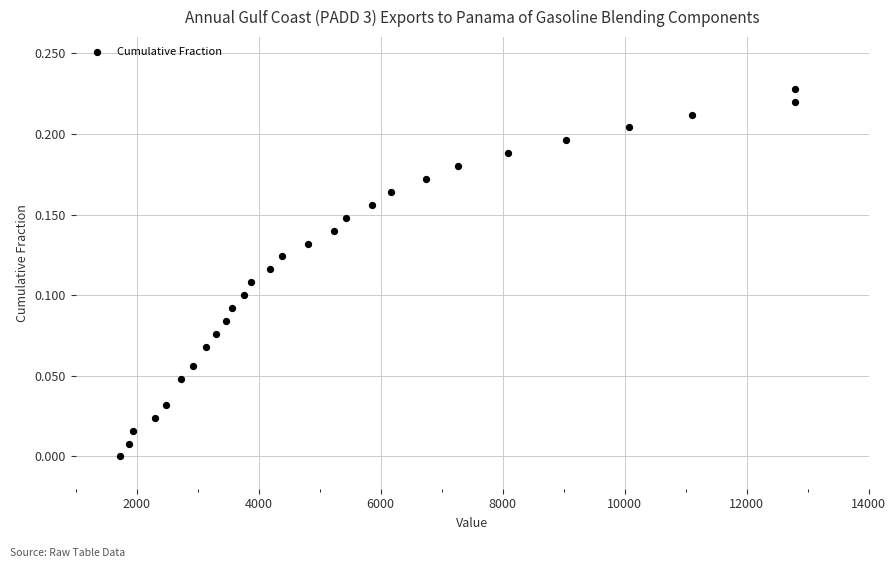

What is the range of X values (max minus min)?

11078.0